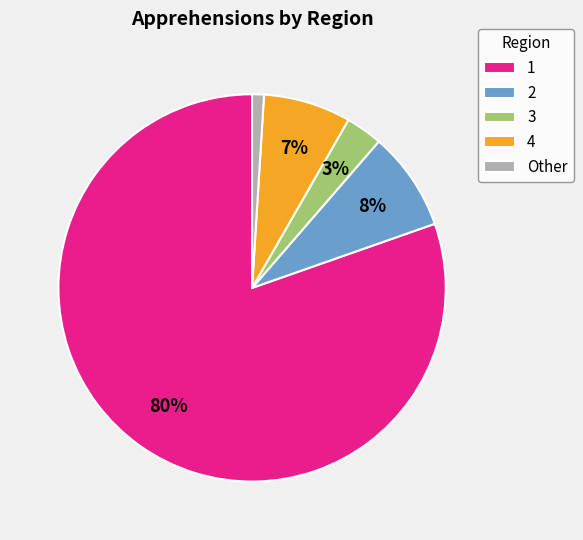

How many segments does this pie chart have?

5